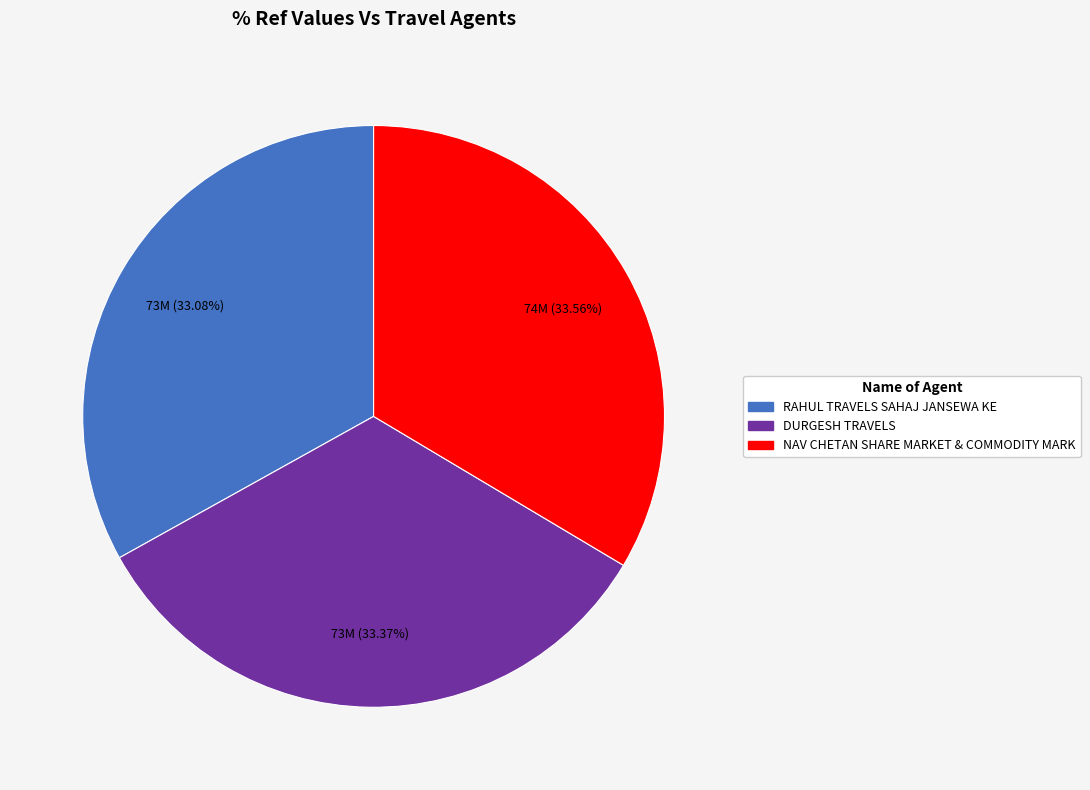

True or false: RAHUL TRAVELS SAHAJ JANSEWA KE accounts for 33% of the total.

True